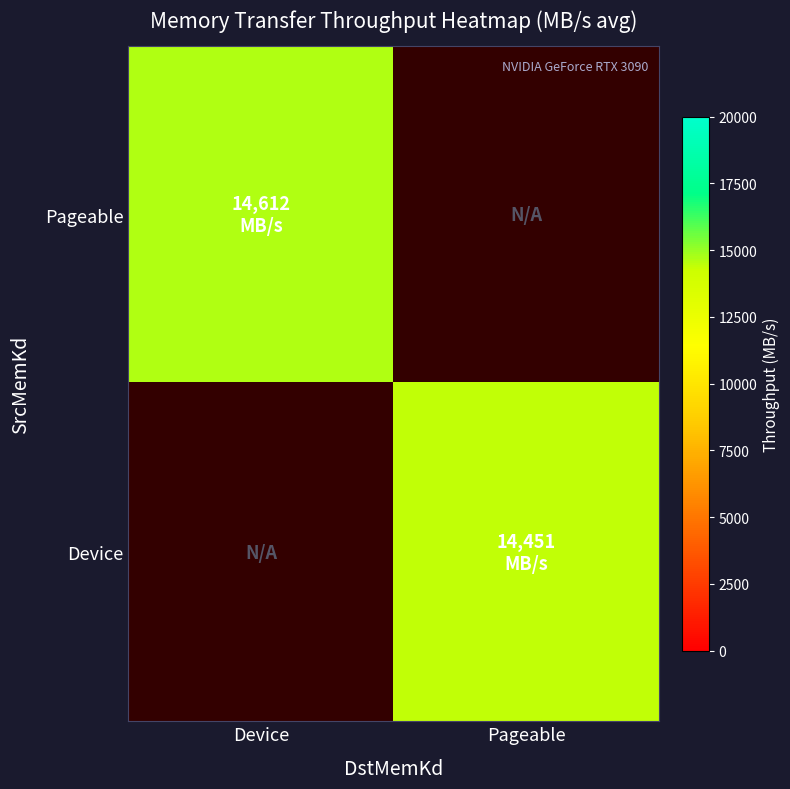

Which series has the largest range (max minus min)?

Pageable